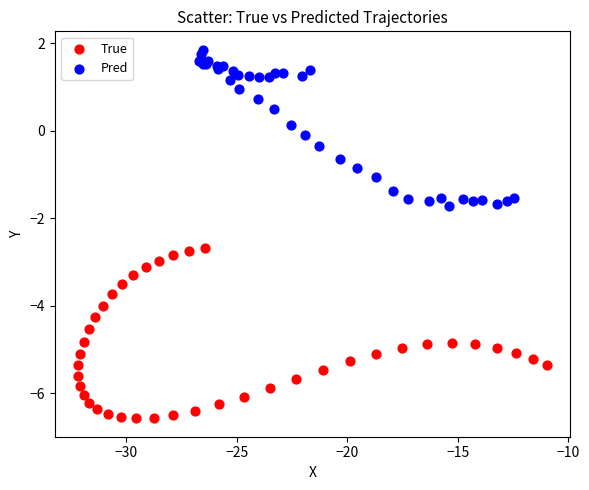

Which series reaches the maximum Y coordinate?

Pred